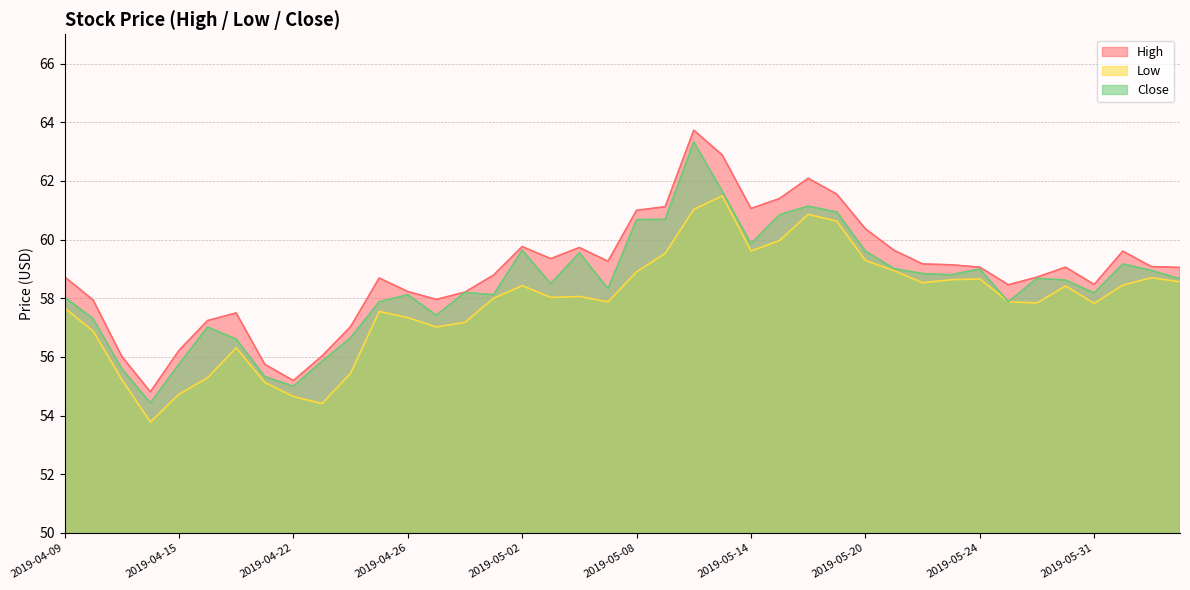

What are all the series names shown in the legend?

High, Low, Close